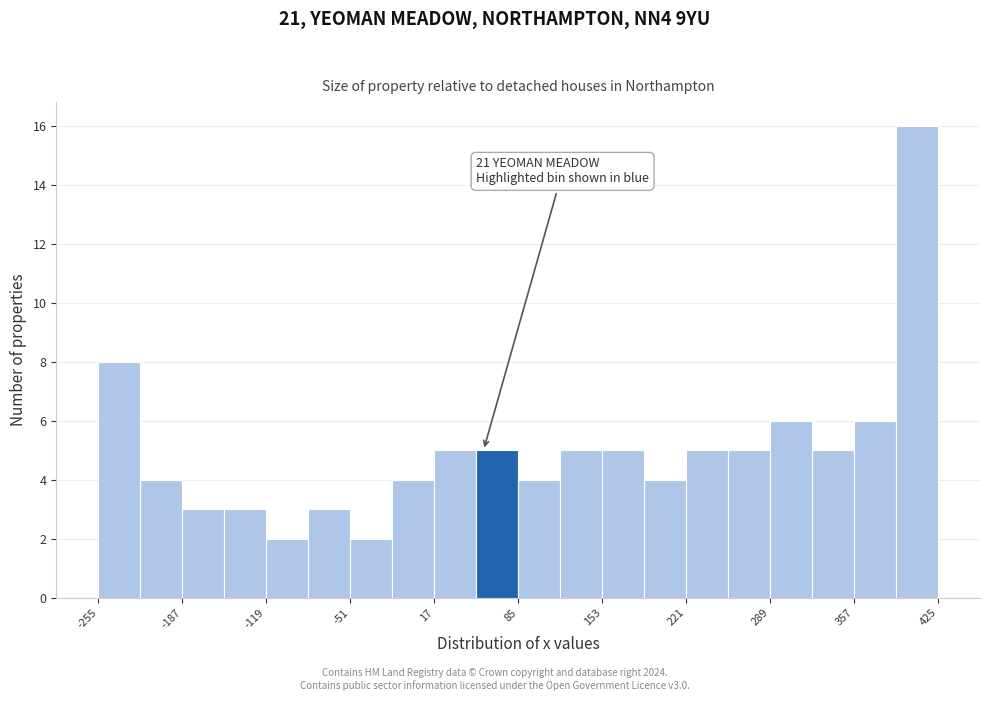

Around what value on the x-axis is the tallest bar? Give the approximate position of its centre, as read against the axis.

410